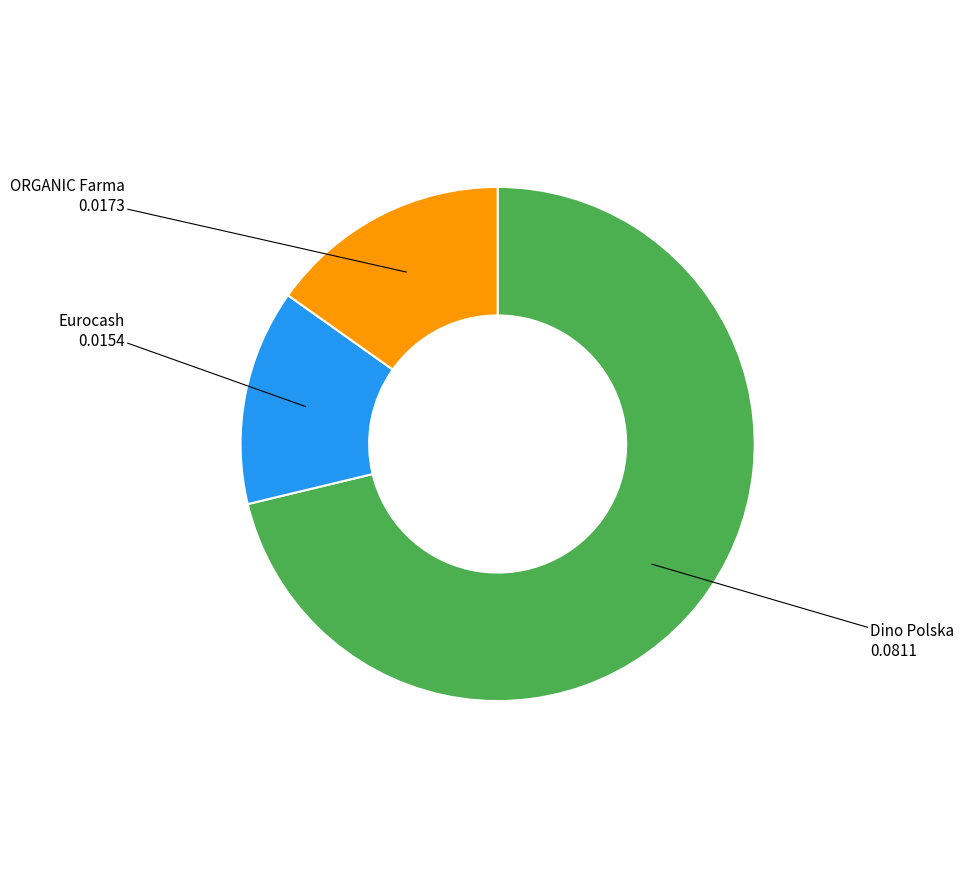

Does any single category account for the majority?

Yes